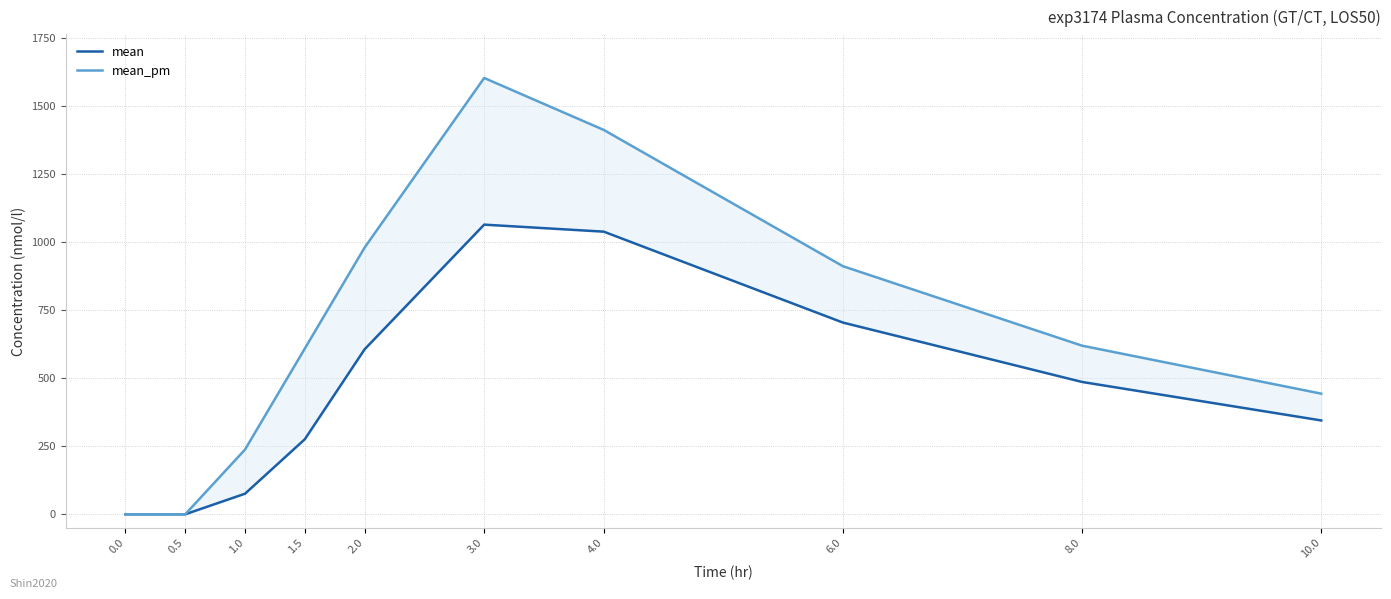

What value does the mean series have at 1.0?

75.7